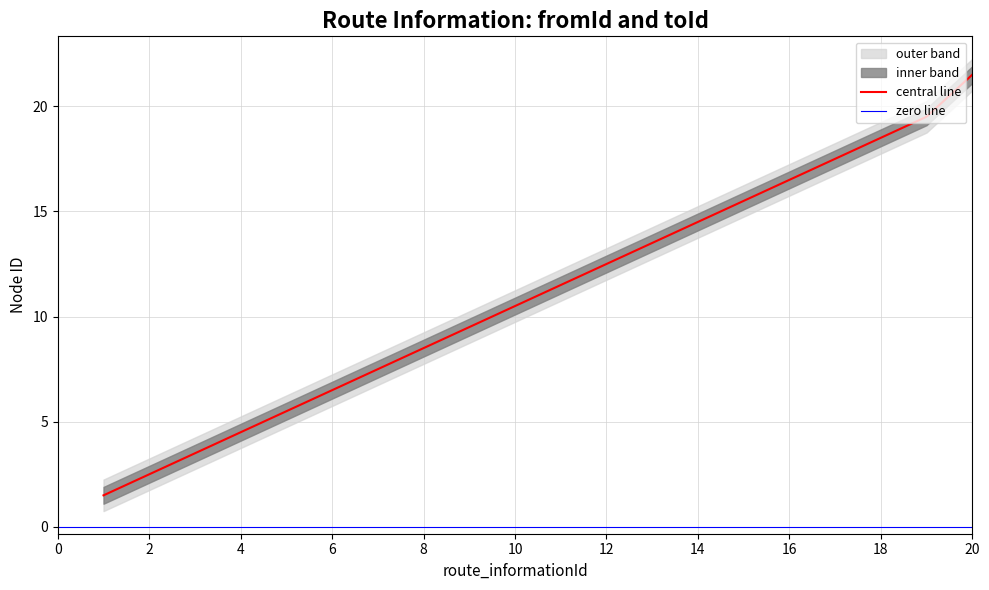

What is the greatest value displayed?

21.5